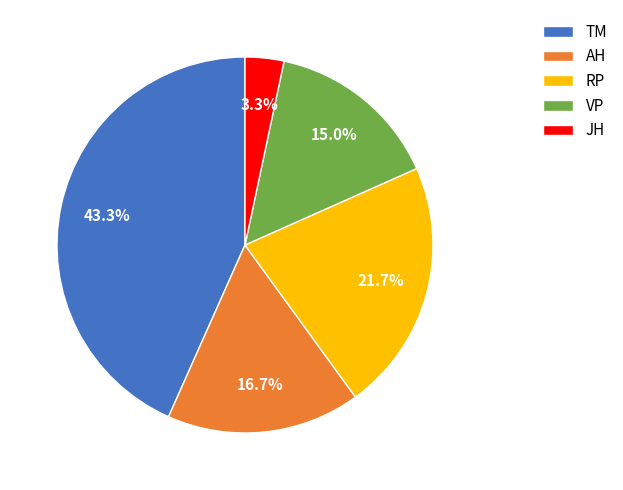

The AH slice represents 17% of the pie. True or false?

True